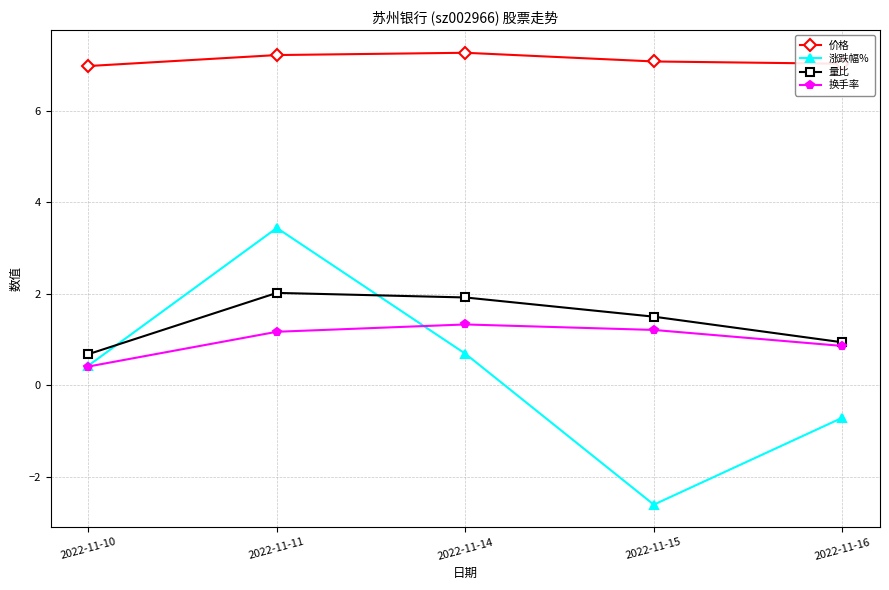

True or false: 价格 has a value of 7.1 at 2022-11-15.

True